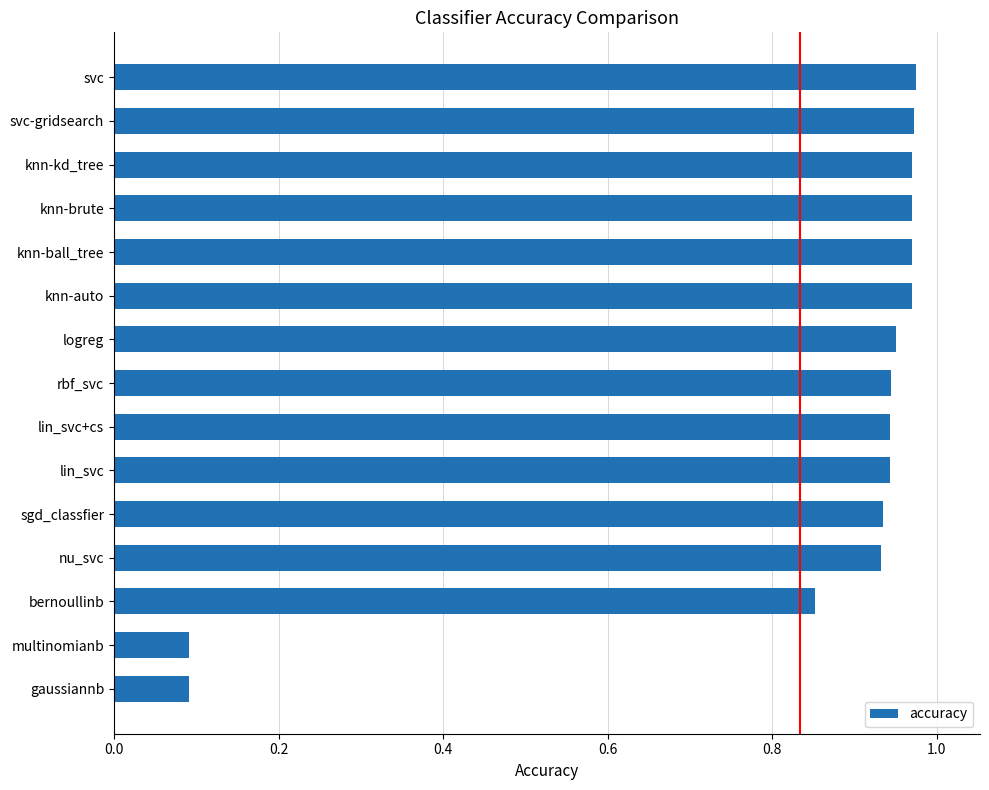

Is it true that the value at gaussiannb is 0.1?

True